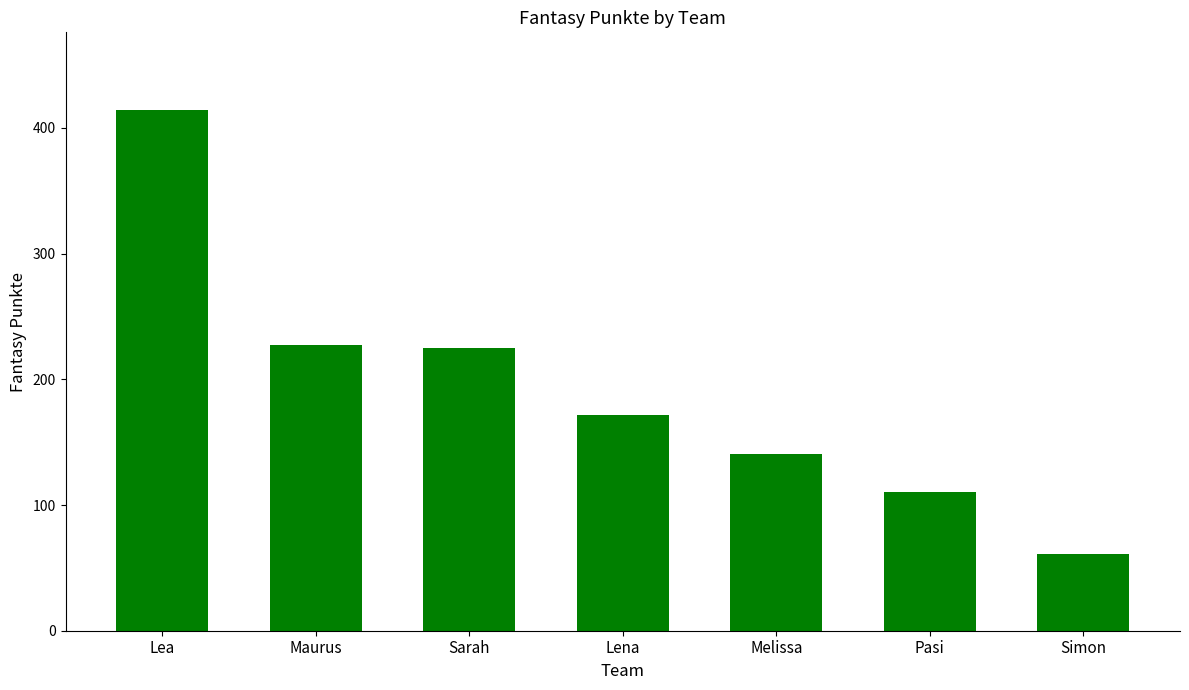

Is it true that the value at Maurus is 227?

True